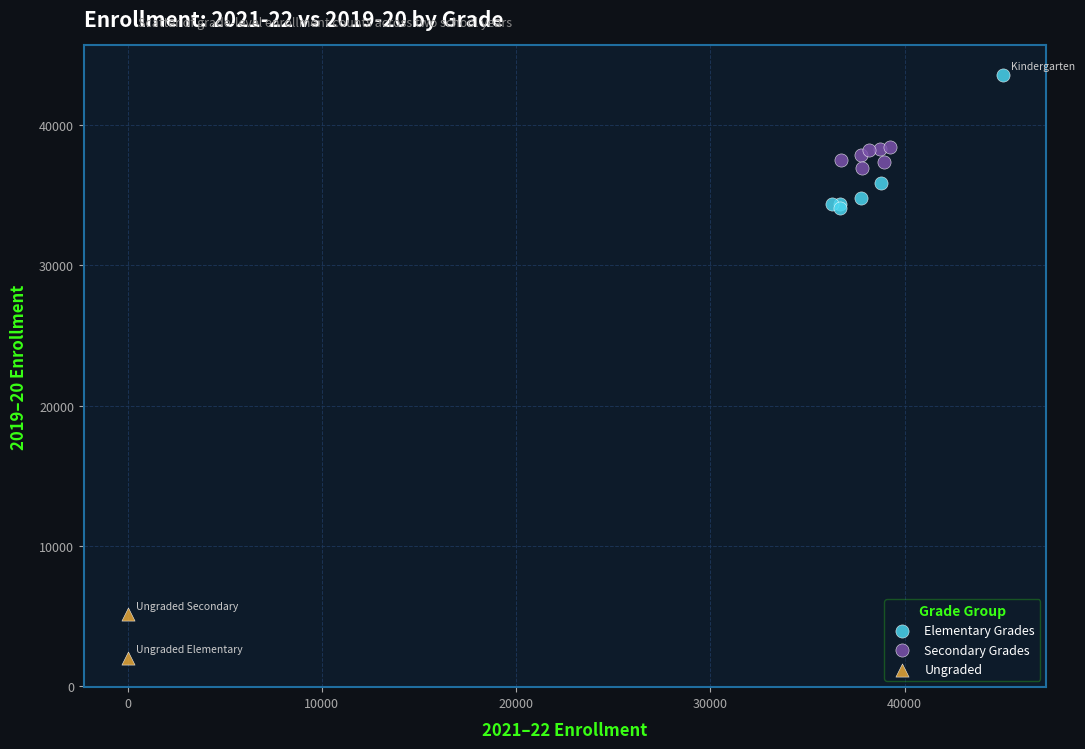

What are all the series names shown in the legend?

Elementary Grades, Secondary Grades, Ungraded